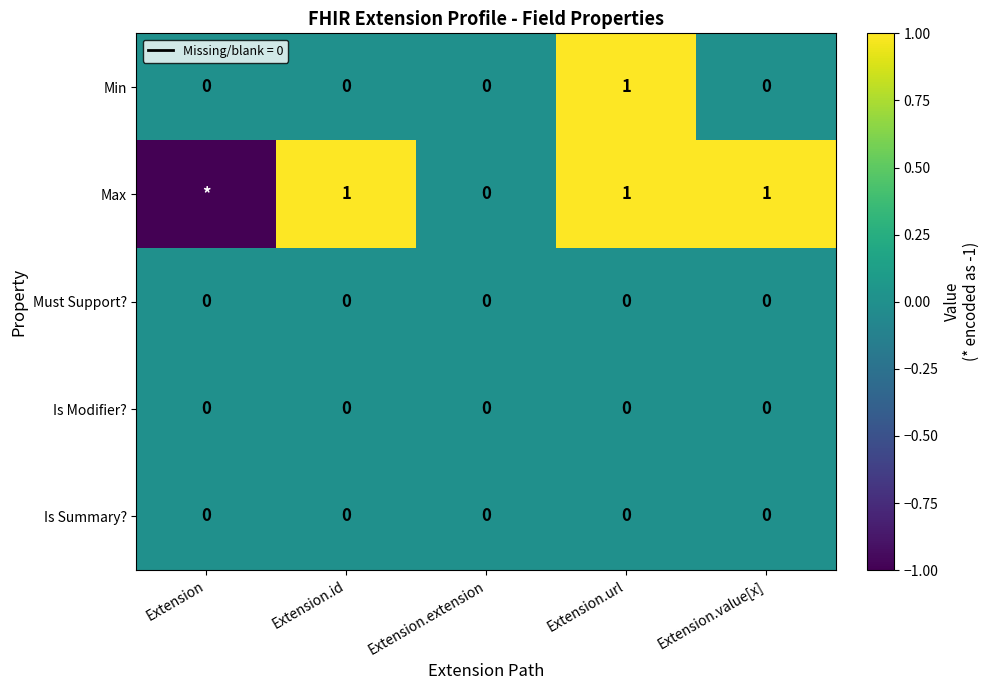

The value of Must Support? at Extension.extension is 0. True or false?

True